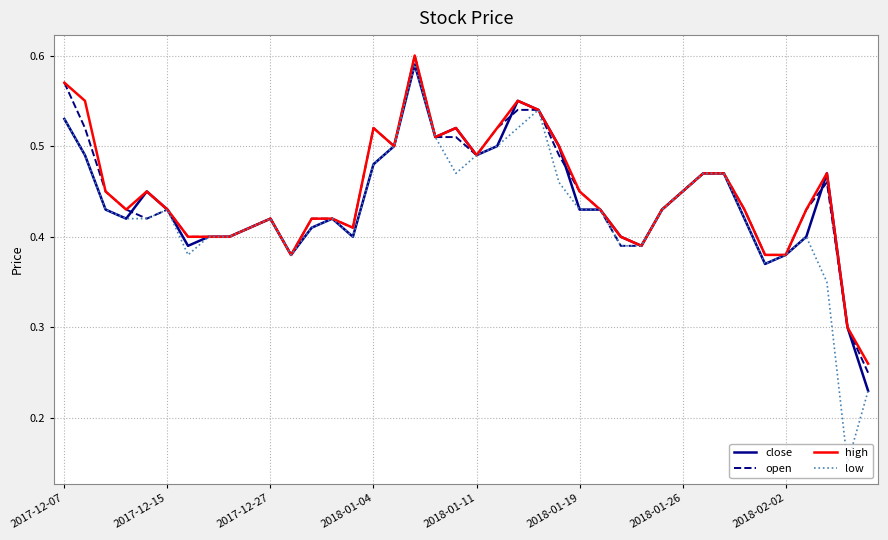

Rank the series by their average value, from highest to lowest.

high, open, close, low